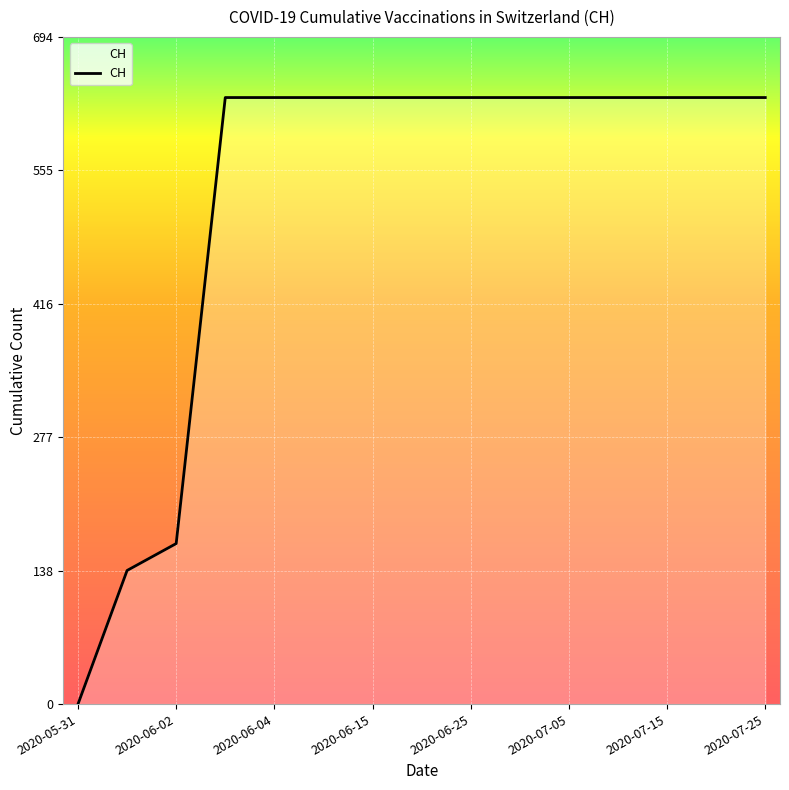

What is the greatest value displayed?

631